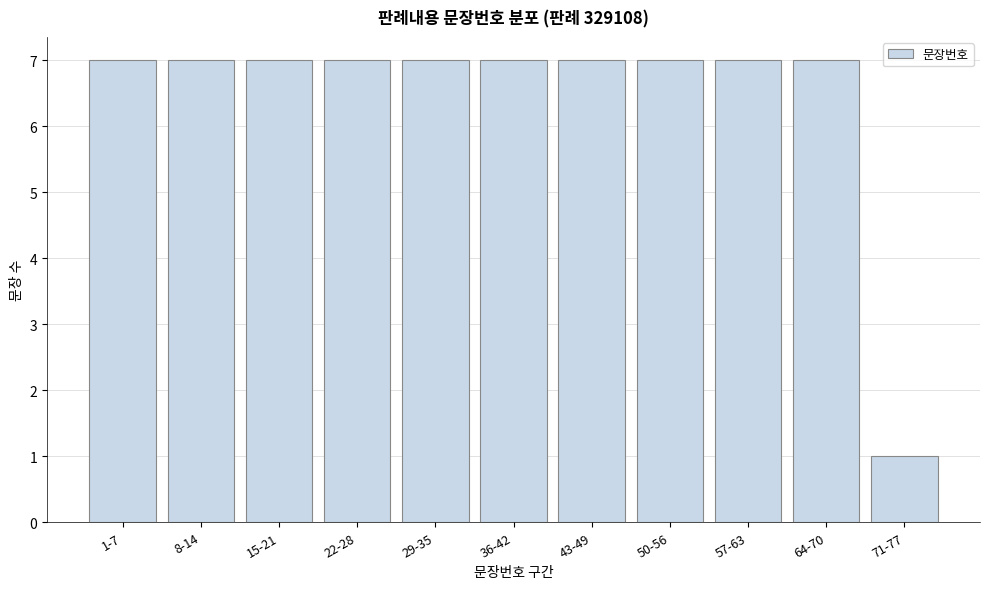

Reading left to right, extract all data points from this chart.

1-7=7	8-14=7	15-21=7	22-28=7	29-35=7	36-42=7	43-49=7	50-56=7	57-63=7	64-70=7	71-77=1